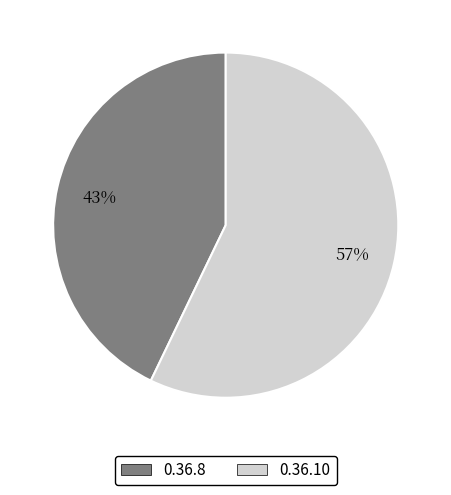

What is the majority slice?

0.36.10